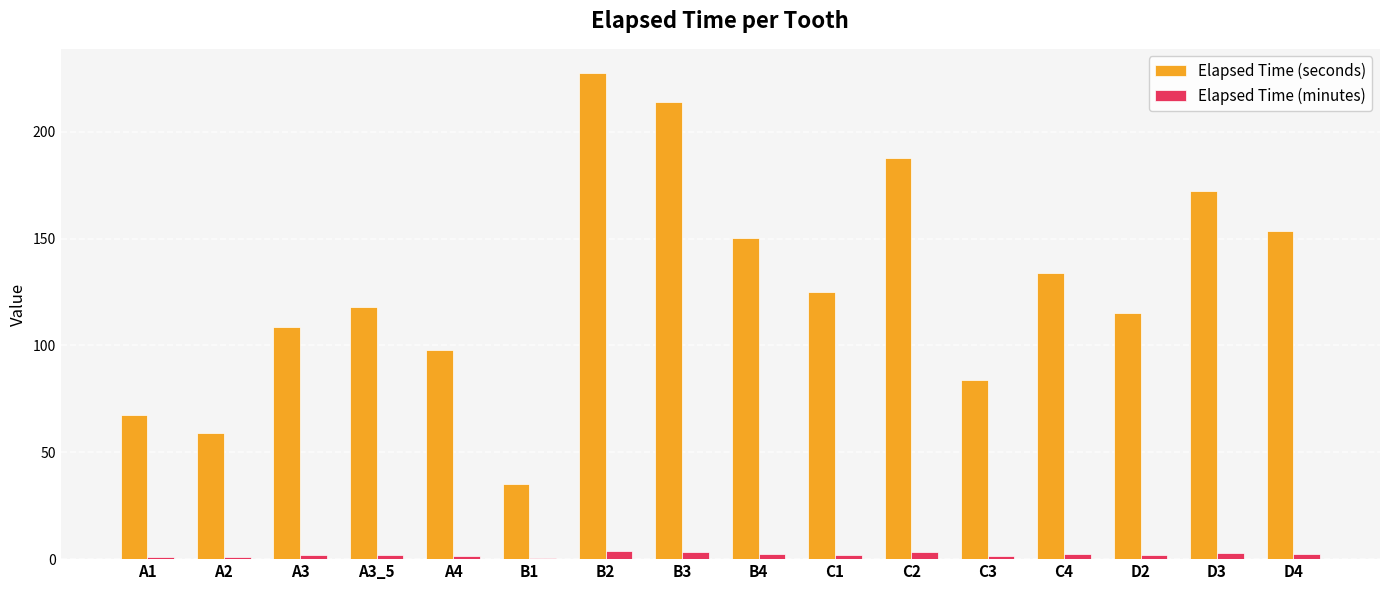

Between B3 and C2, which series saw the biggest shift?

Elapsed Time (seconds)